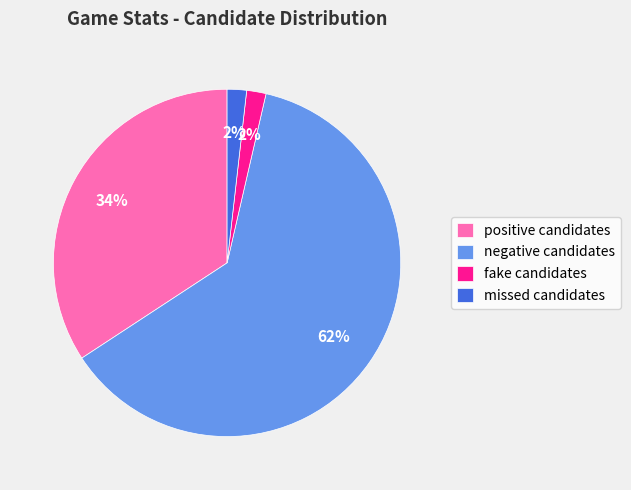

To the nearest percent, what is the combined percentage of fake candidates and negative candidates?

64%